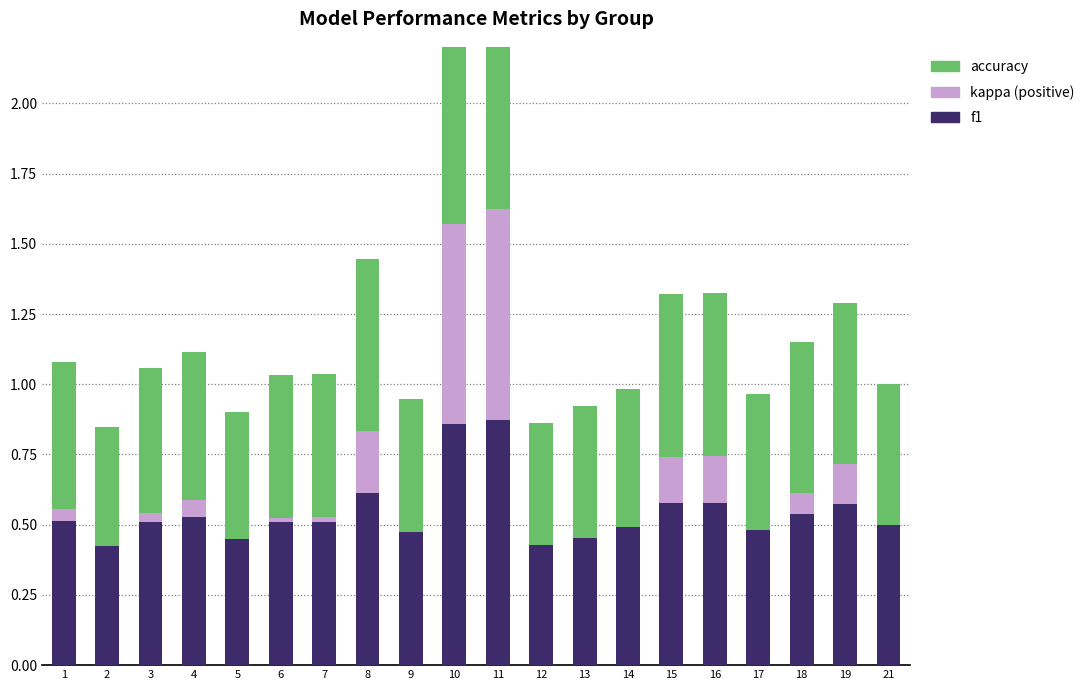

Rank the categories by kappa value from lowest to highest.

2, 5, 9, 12, 13, 14, 17, 21, 7, 6, 3, 1, 4, 18, 19, 15, 16, 8, 10, 11